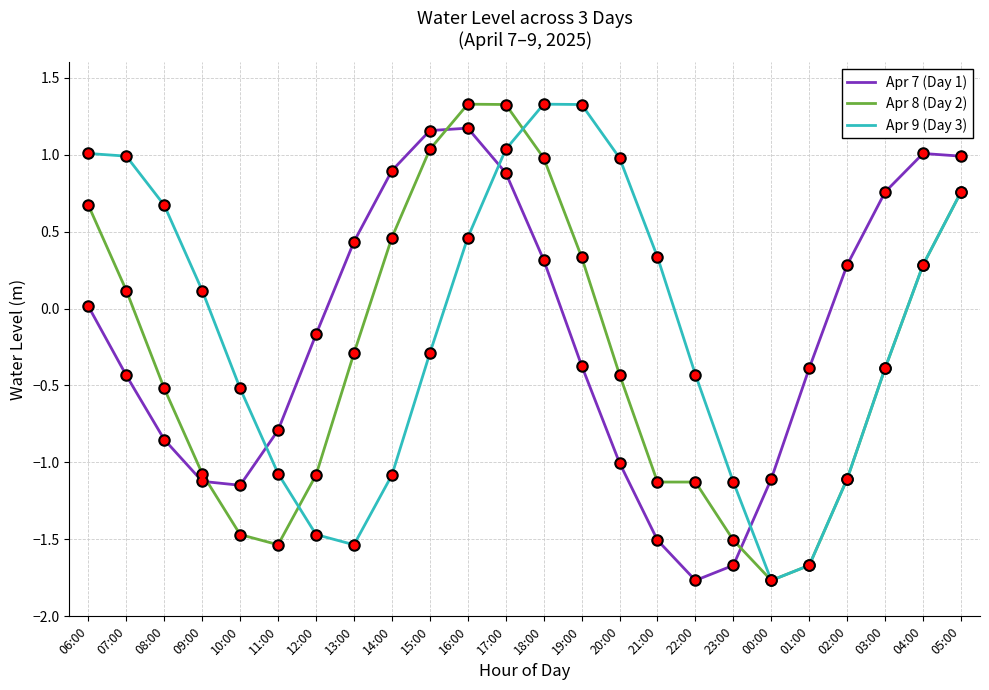

The value of Apr 9 (Day 3) at 22:00 is -0.4. True or false?

True